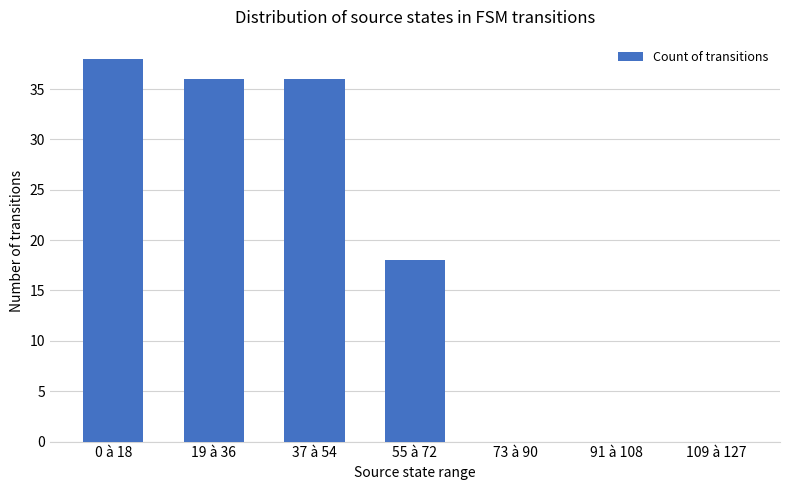

What is the greatest value displayed?

38